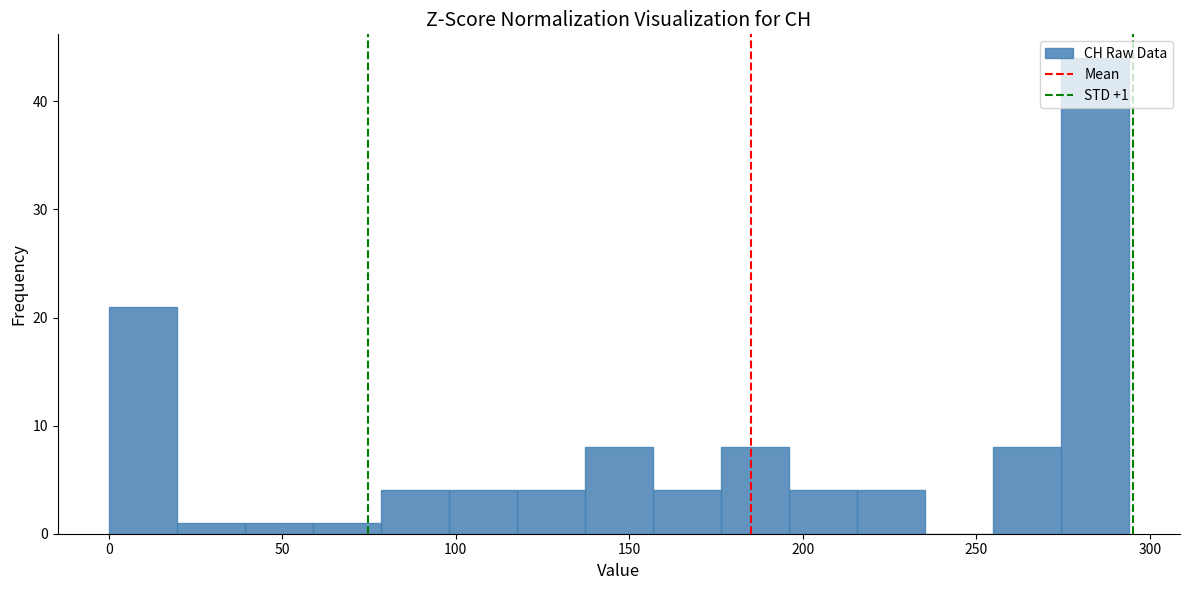

Around what value on the x-axis is the tallest bar? Give the approximate position of its centre, as read against the axis.

285